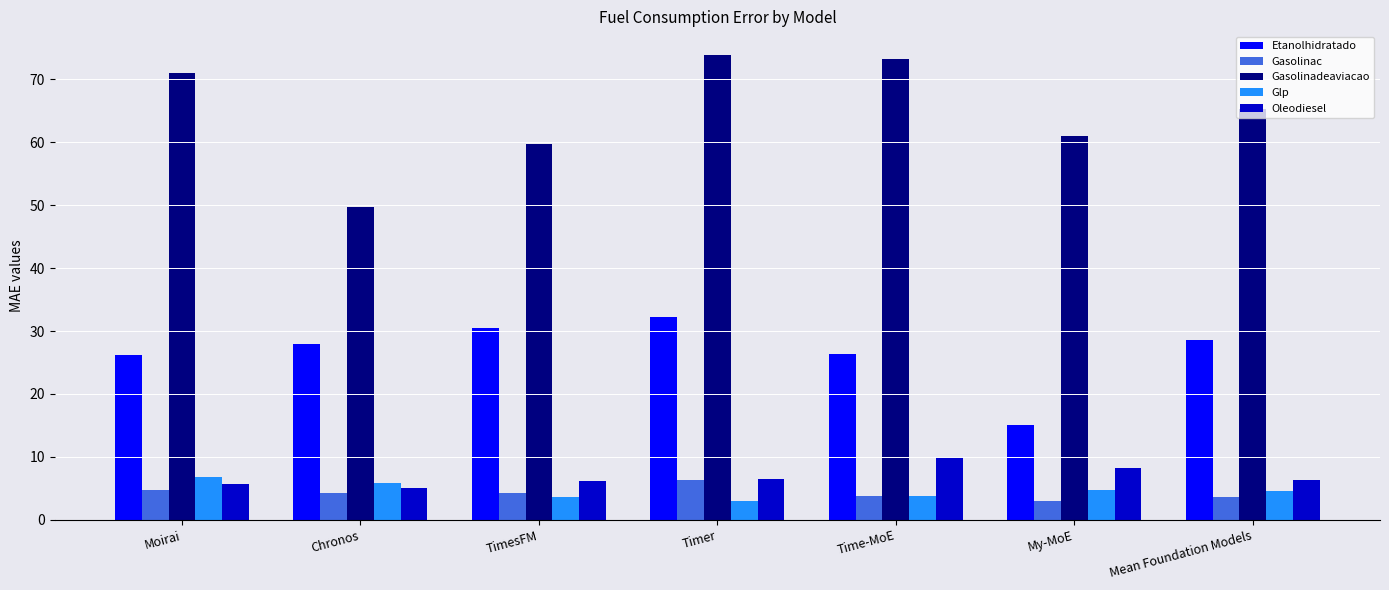

How many categories are shown in the chart?

7